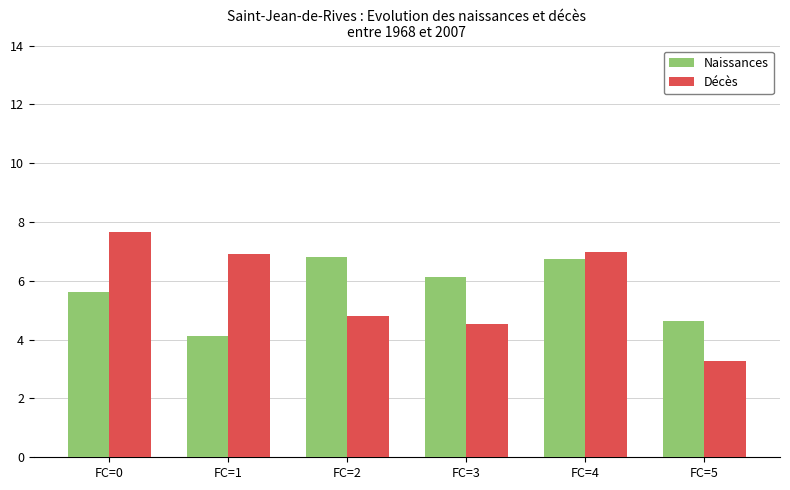

Is the value of Naissances at FC=3 greater than the value of Décès at FC=1?

No